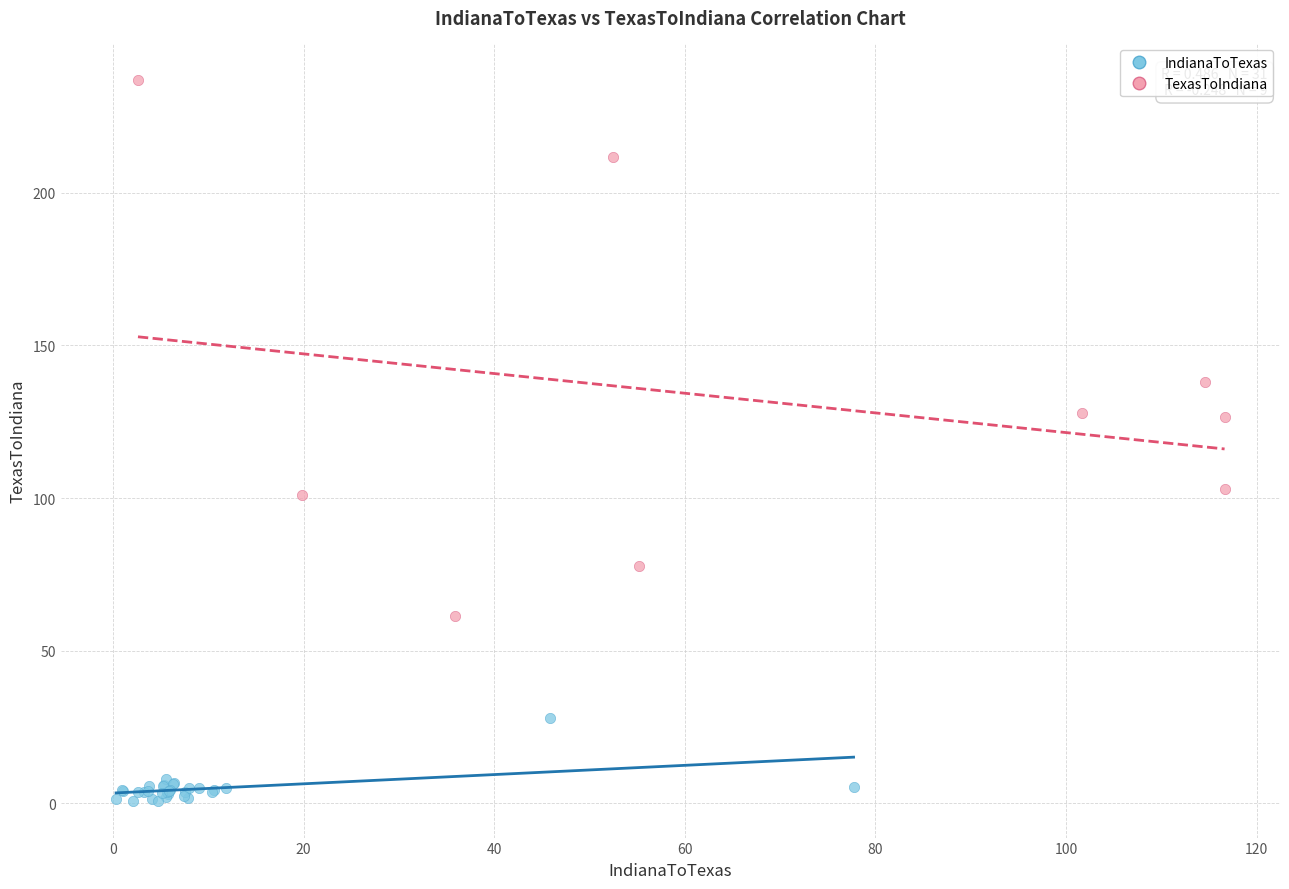

What are all the series names shown in the legend?

IndianaToTexas, TexasToIndiana